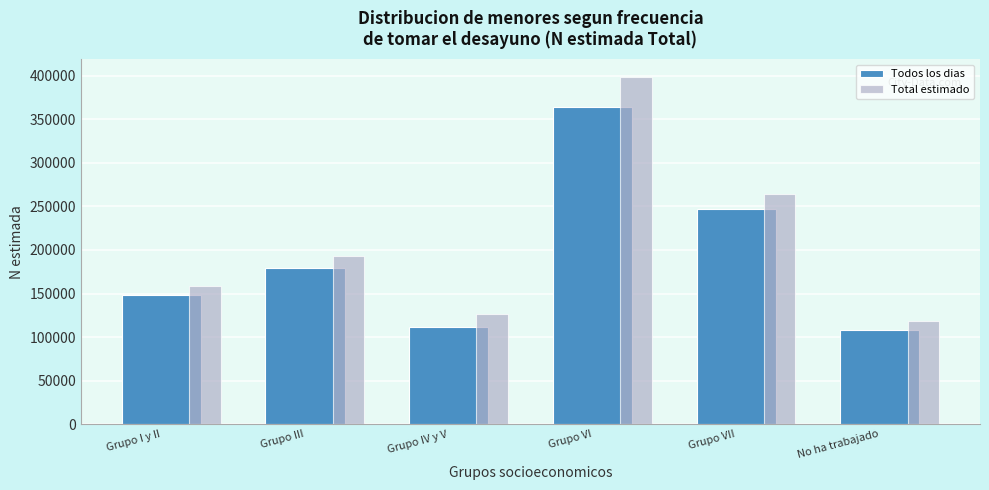

What is the difference between the maximum and minimum values in the Todos los dias series?

256249